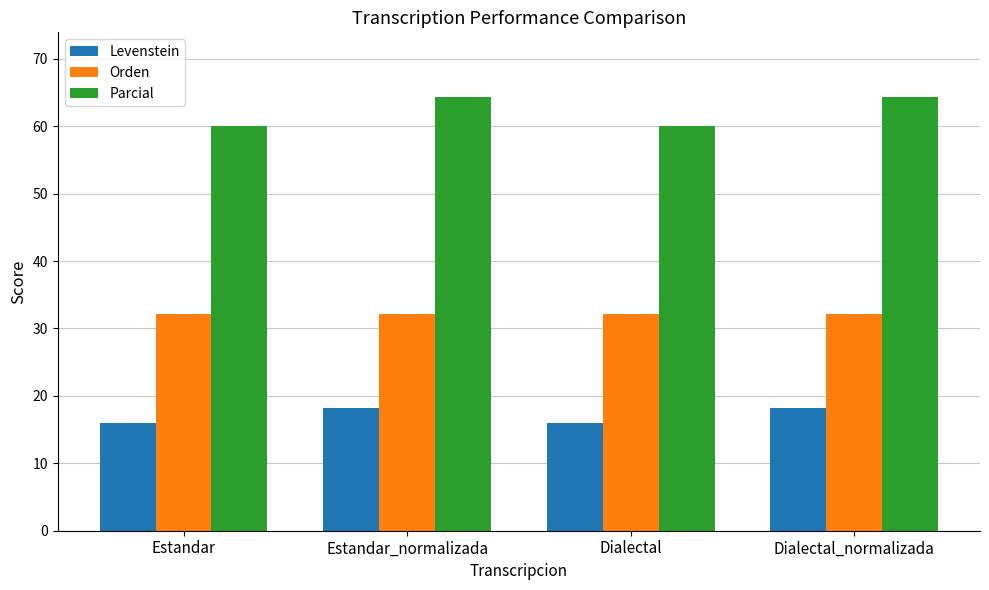

Reading left to right, list all the values displayed in this chart.

Levenstein: 16.0	18.2	16.0	18.2
Orden: 32.1	32.1	32.1	32.1
Parcial: 60.0	64.3	60.0	64.3